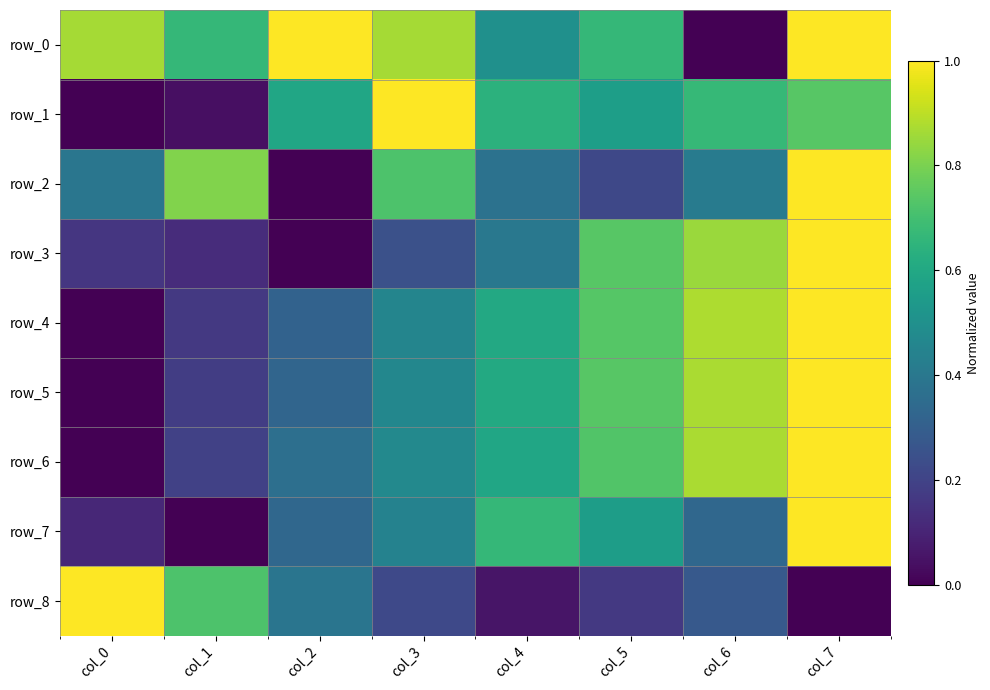

The value of row_7 at col_2 is 0.2. True or false?

False